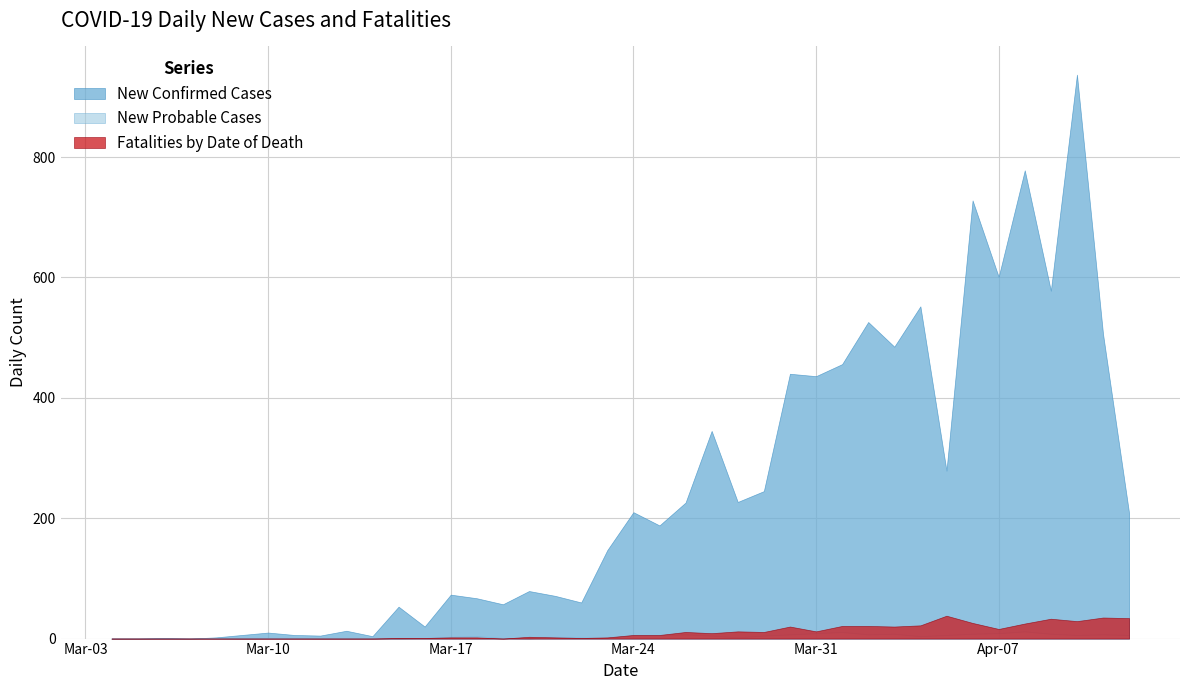

Which series has the largest total across all categories?

New Confirmed Cases